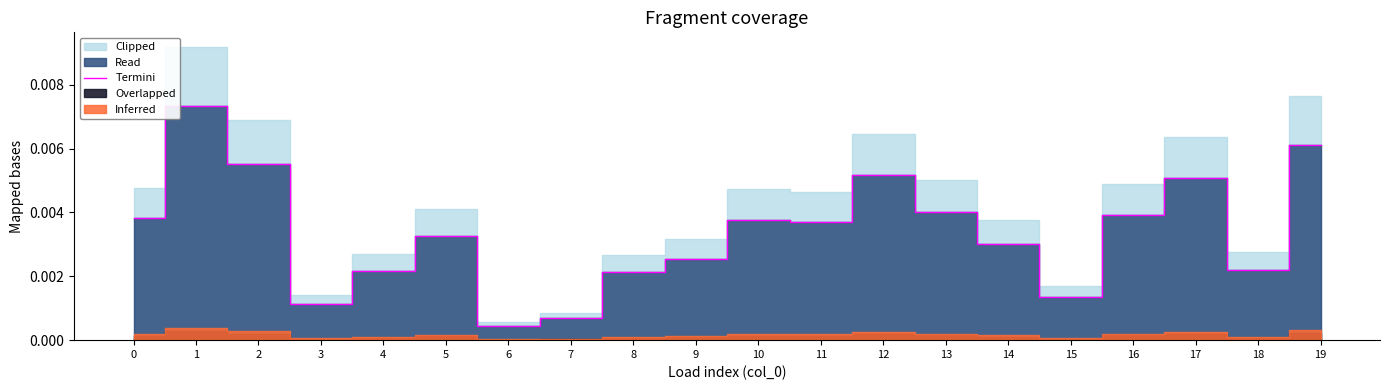

Where is Termini nearest to the value 0?

6